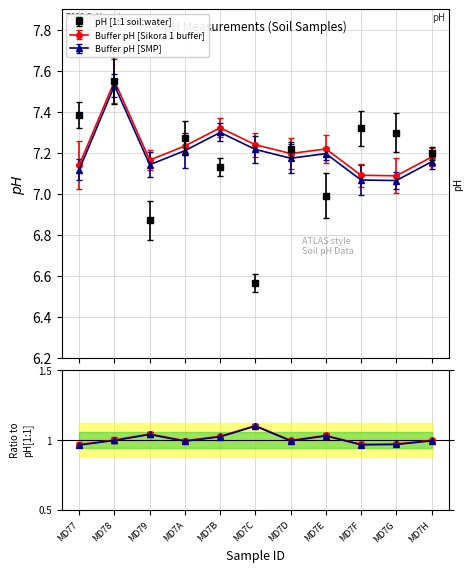

List the labels in order of Buffer pH [Sikora 1 buffer] value, smallest first.

MD7G, MD7F, MD77, MD79, MD7H, MD7D, MD7E, MD7A, MD7C, MD7B, MD78